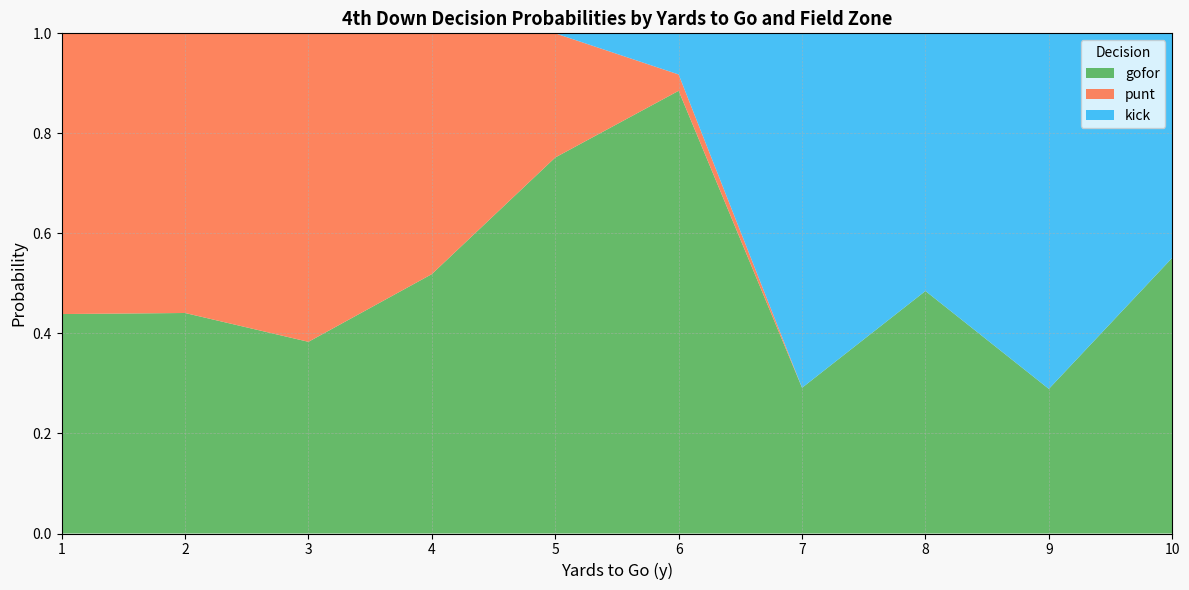

What is the total value across all series at 8?

1.0